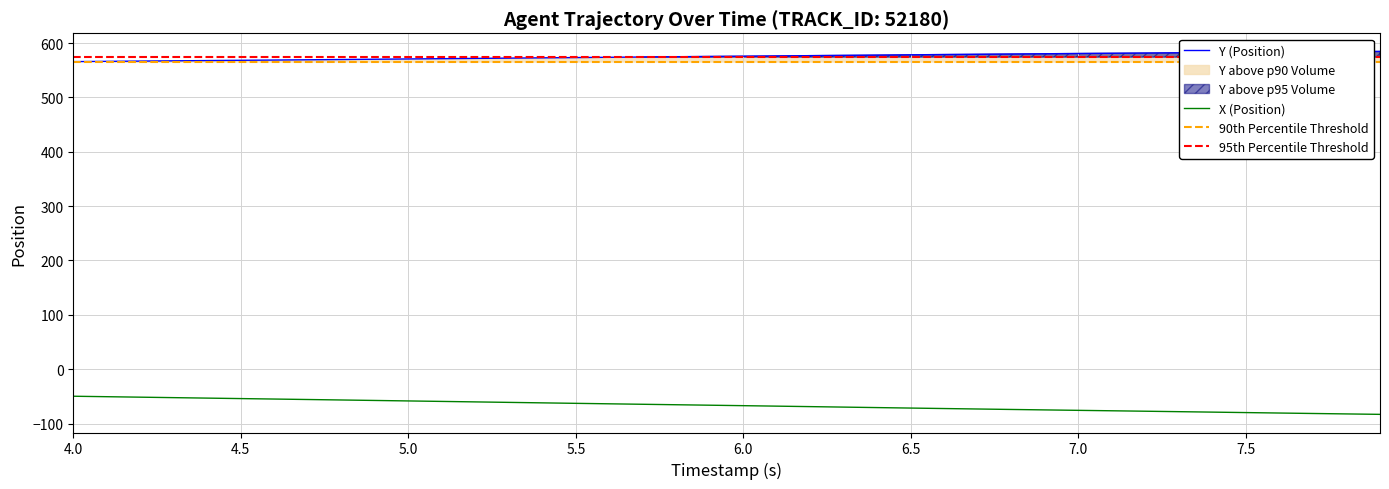

True or false: Y (Position) and X (Position) intersect in this chart.

False